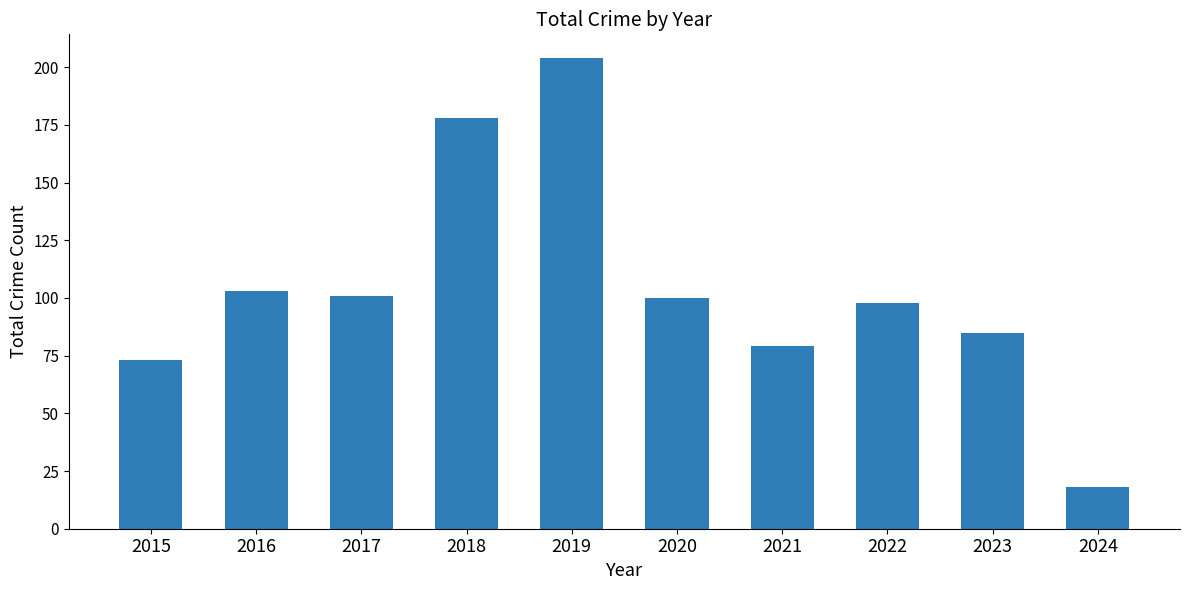

What is the value of the 1st bar from the left?

73